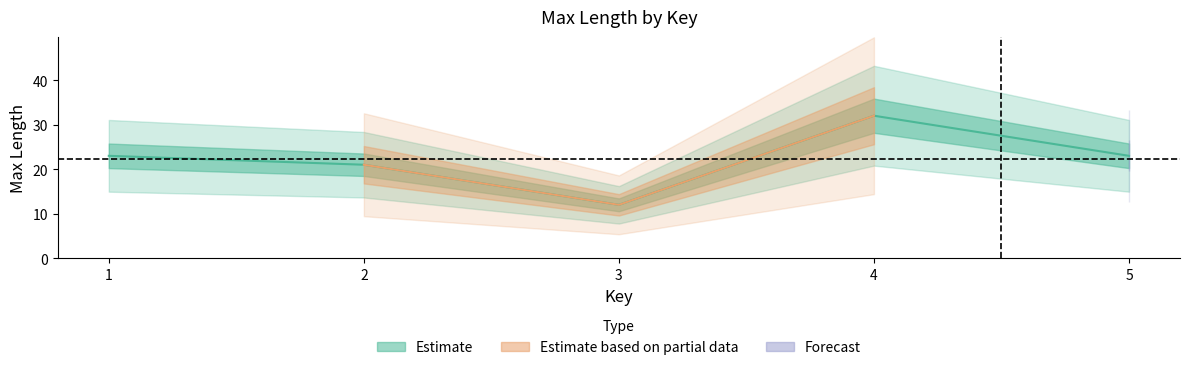

Count the number of values greater than 23.

1